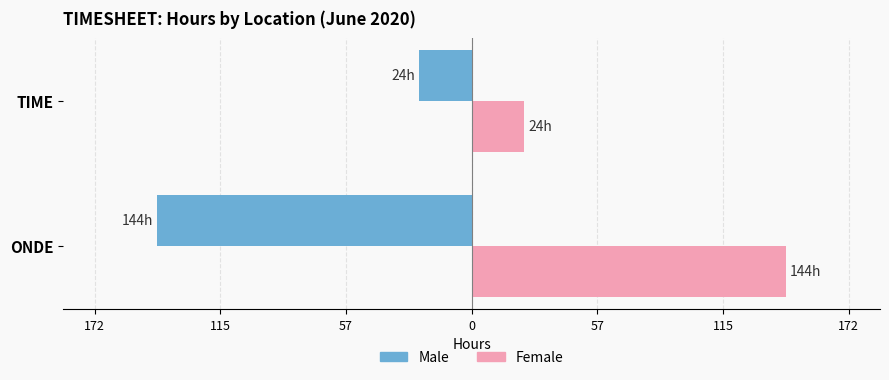

Reading left to right, what are all the values shown in this chart?

Male: -144	-24
Female: 144	24